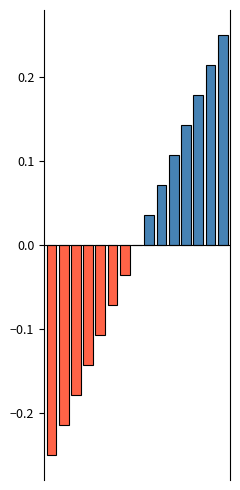

How many data points does each series have?

15